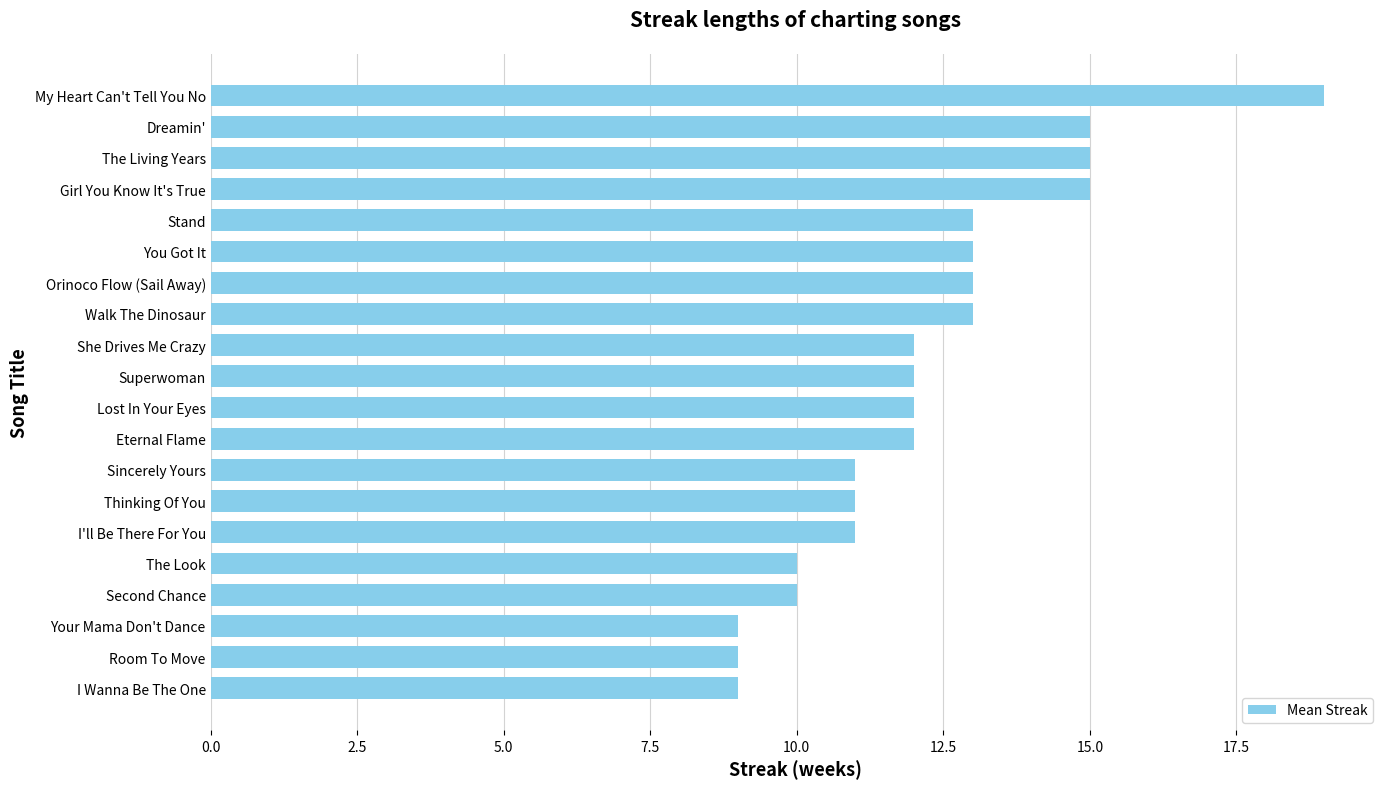

What is the difference between the maximum and minimum values?

10